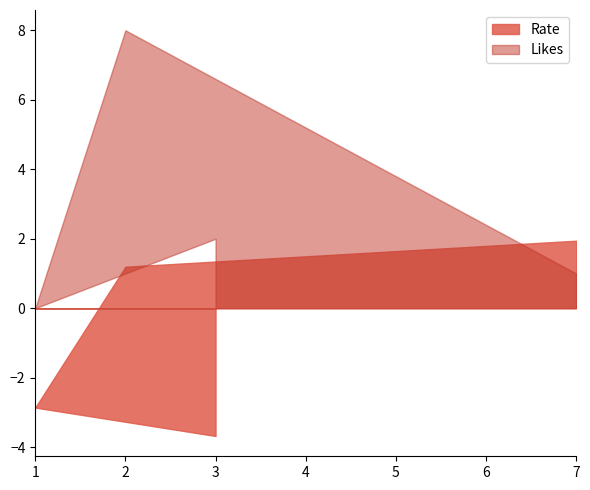

At 7, list the series in order from smallest to largest.

Likes, Rate